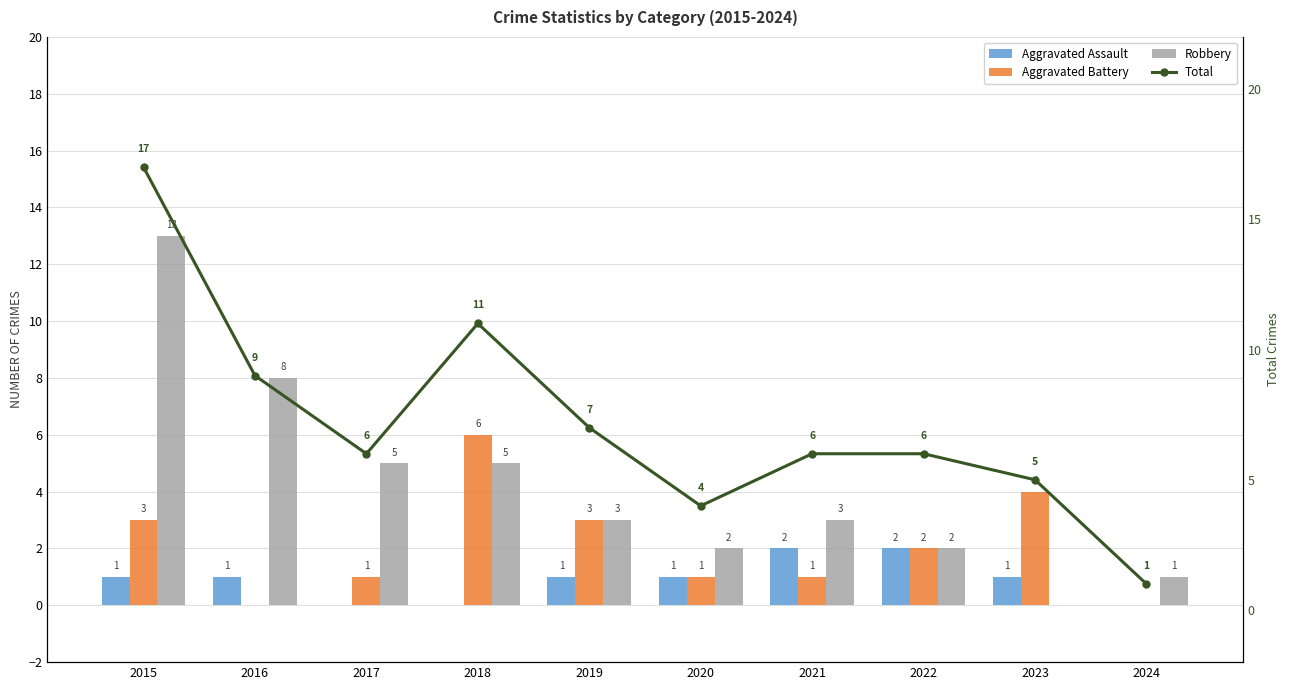

What is the value of the Total bar at the 4th from the left?

11